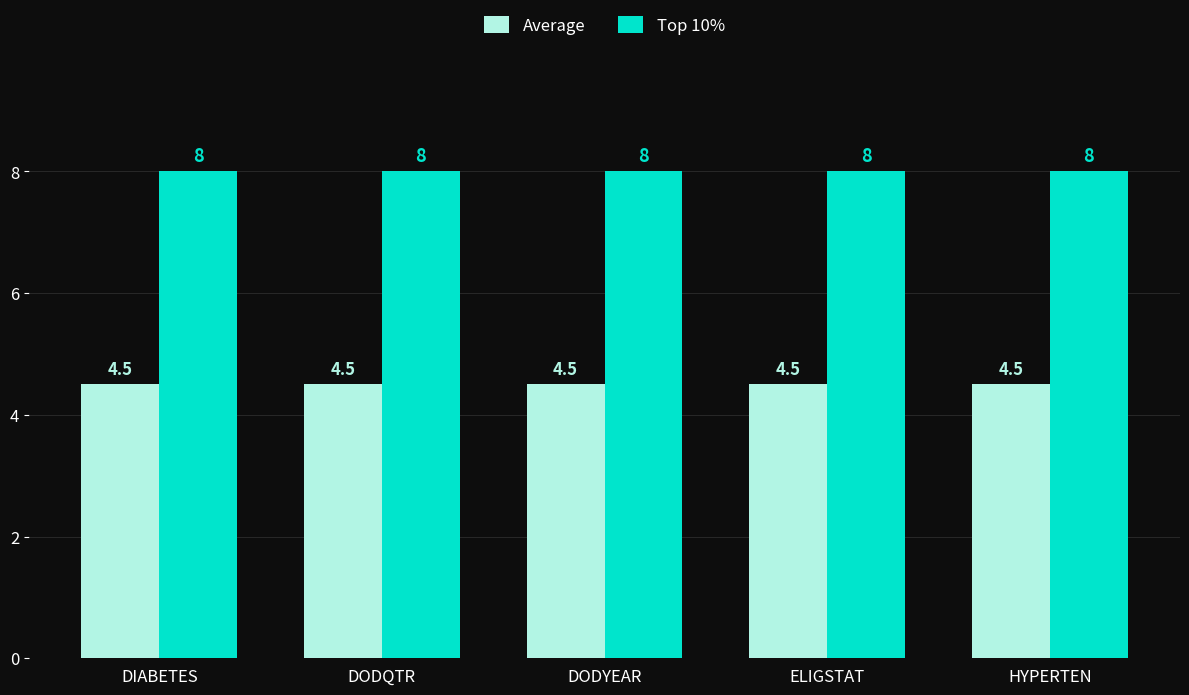

What is the sum of all Top 10% values?

40.0